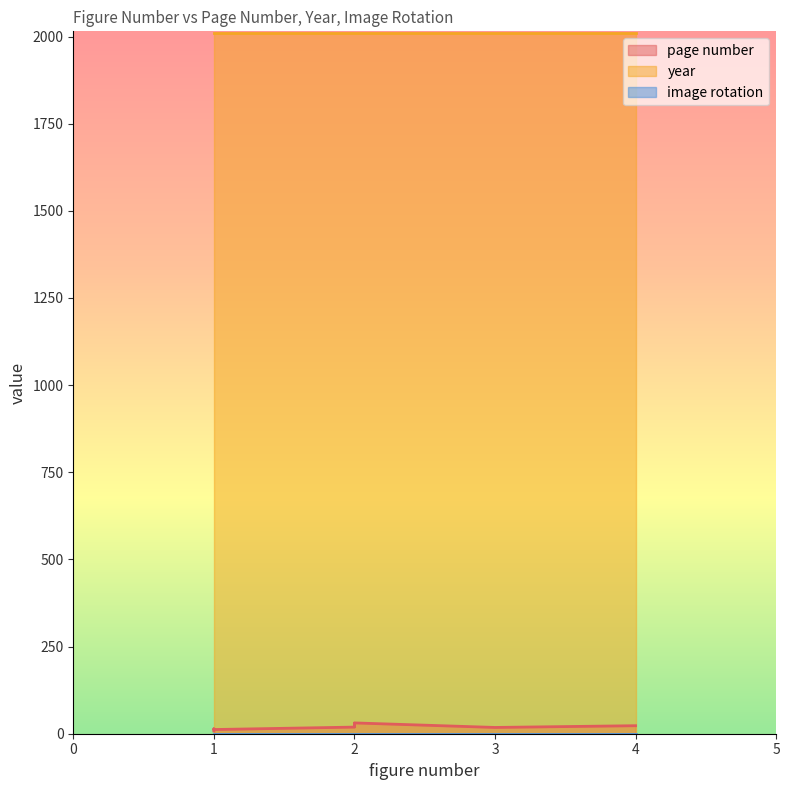

What is the label of the 9th point from the right?

4